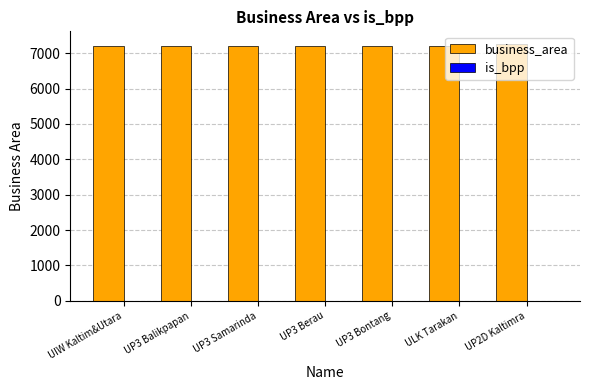

The value of business_area at UP3 Bontang is 11128. True or false?

False